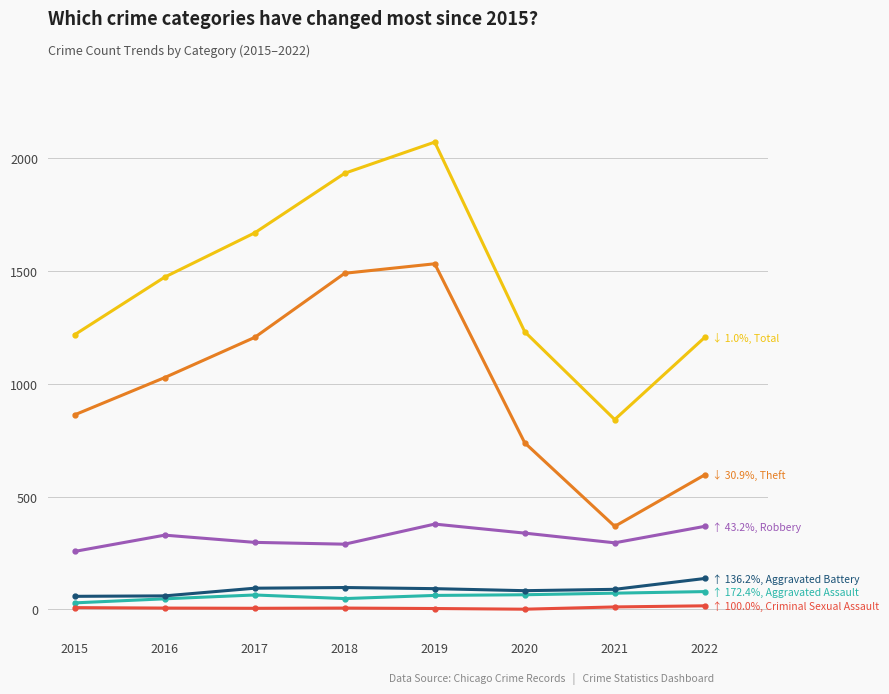

At which category does the chart reach its peak across all series?

2019